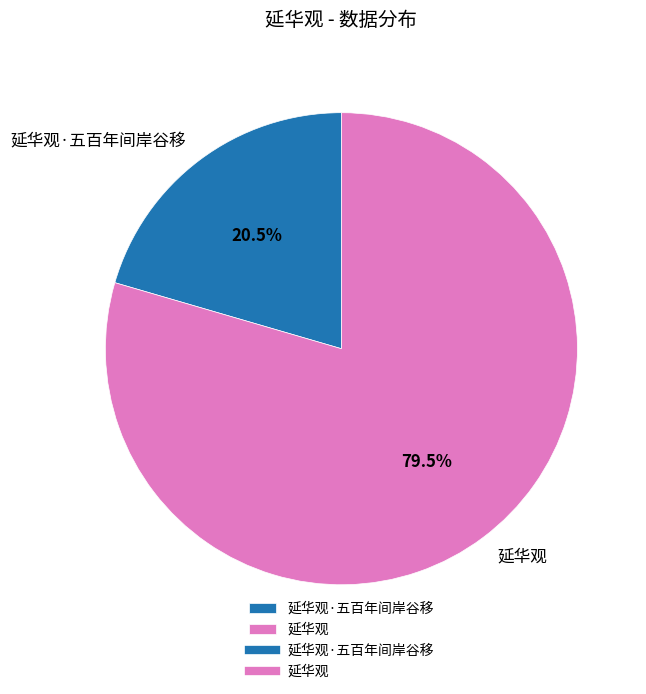

Count the number of slices in the pie.

2